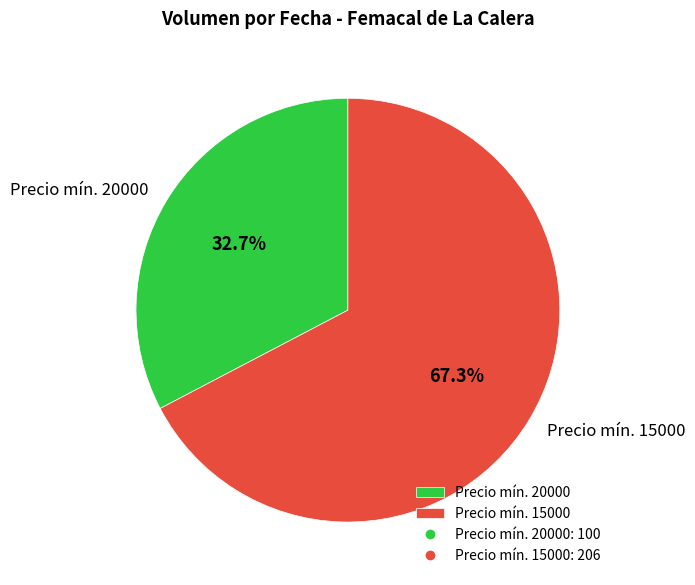

To the nearest percent, what is the difference between the largest and smallest slice percentages?

35%